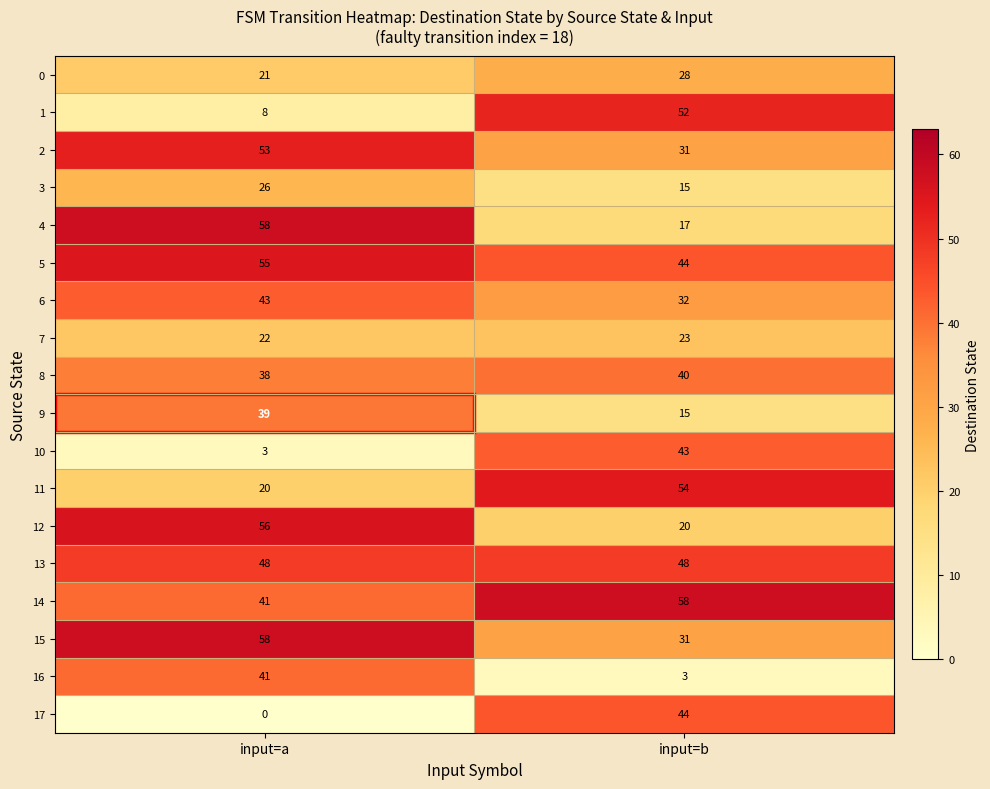

Is the value of 4 at input=b greater than the value of 10 at input=a?

Yes